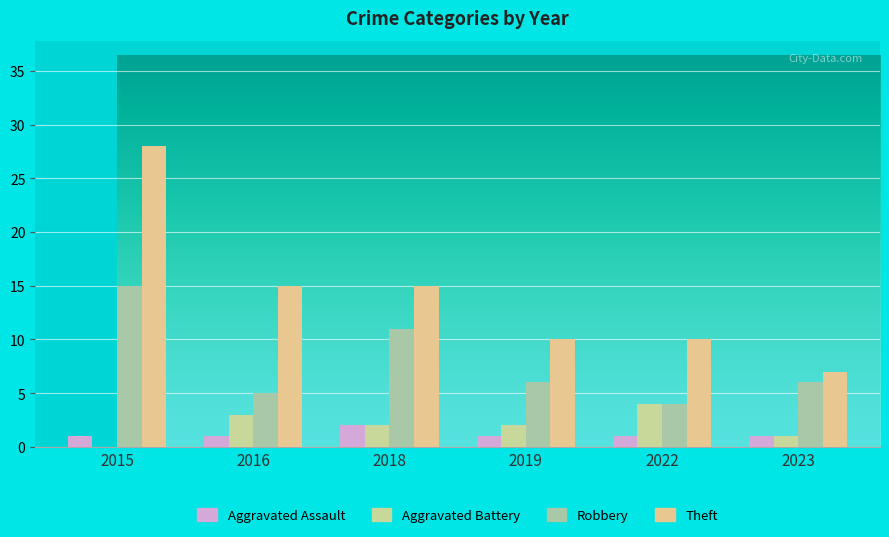

How many data points does each series have?

6